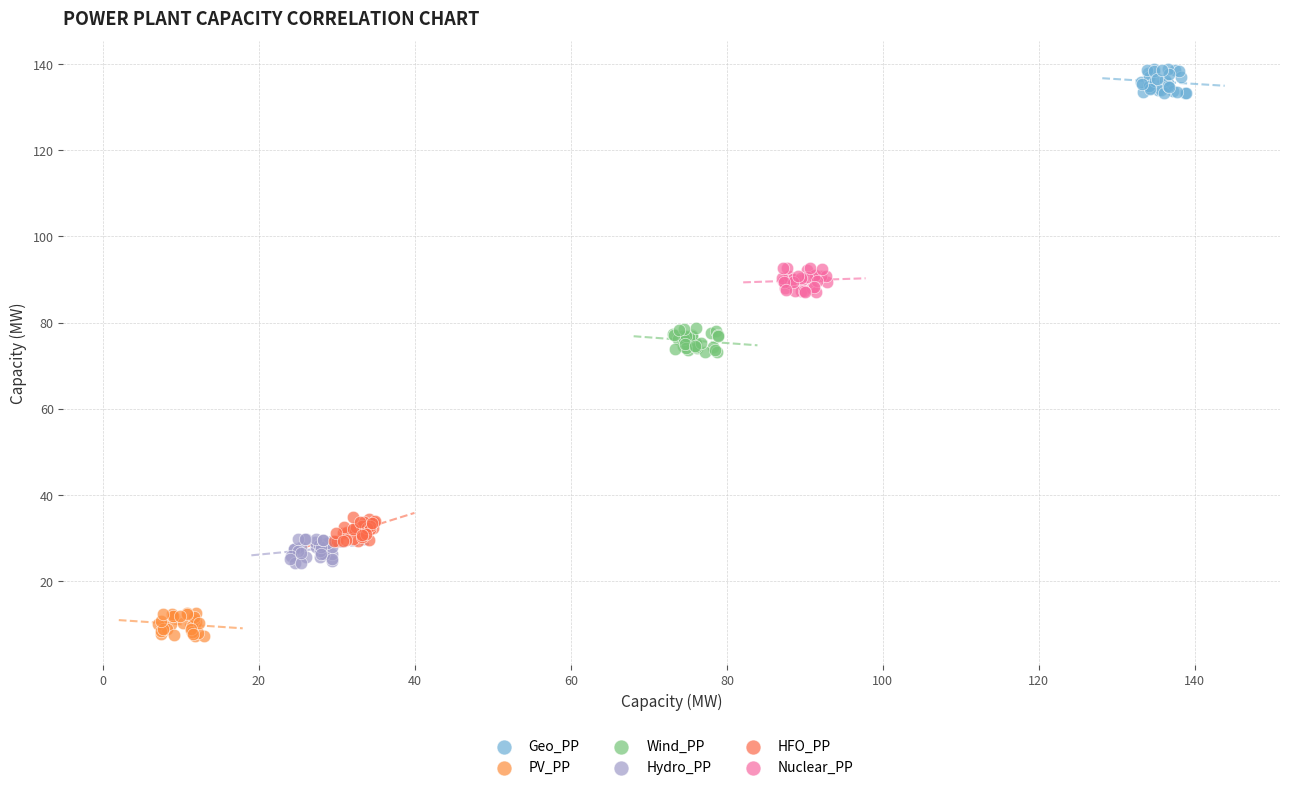

Which series reaches the minimum Y coordinate?

PV_PP